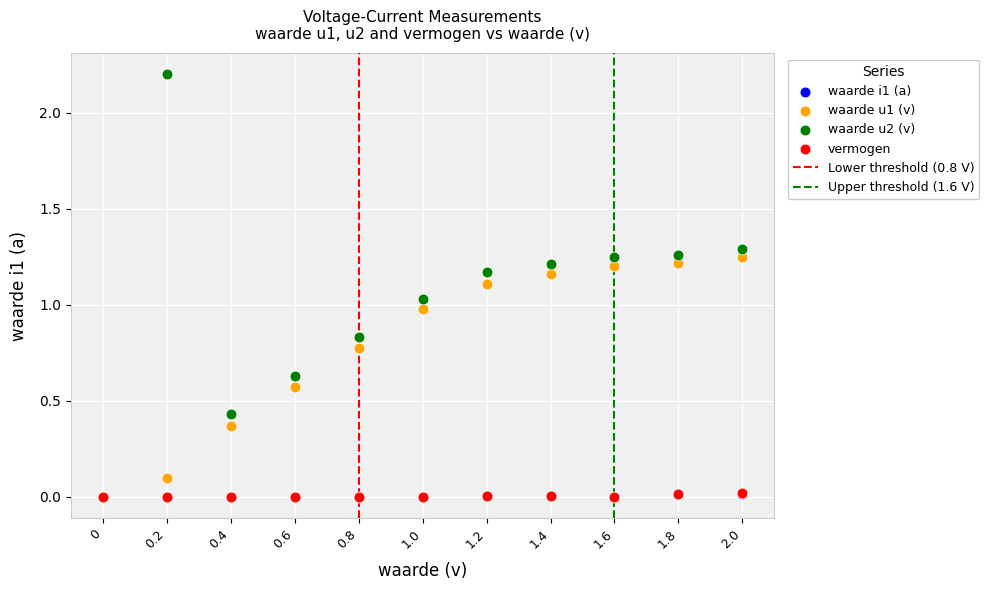

Which series has the widest spread of Y values?

waarde u2 (v)